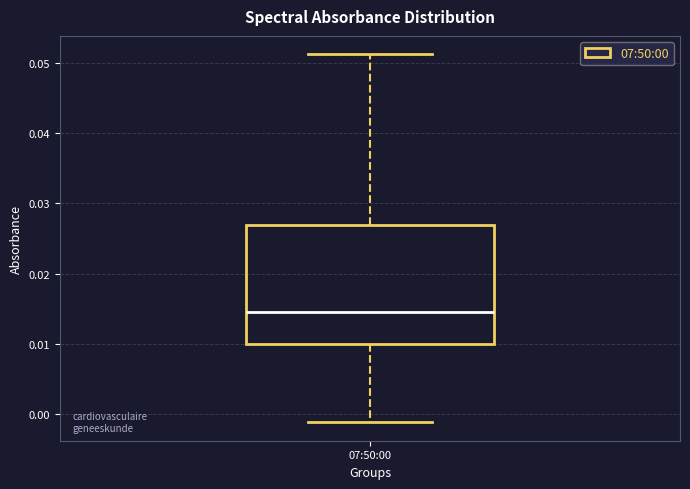

Transcribe this box plot: give where the median line is, the range the box spans, and where the two whiskers end, as read against the y-axis. The values are not printed on the chart, so give them approximately, as read against the axis.

median 0.014, box 0.010 to 0.027, whiskers -0.001 to 0.051